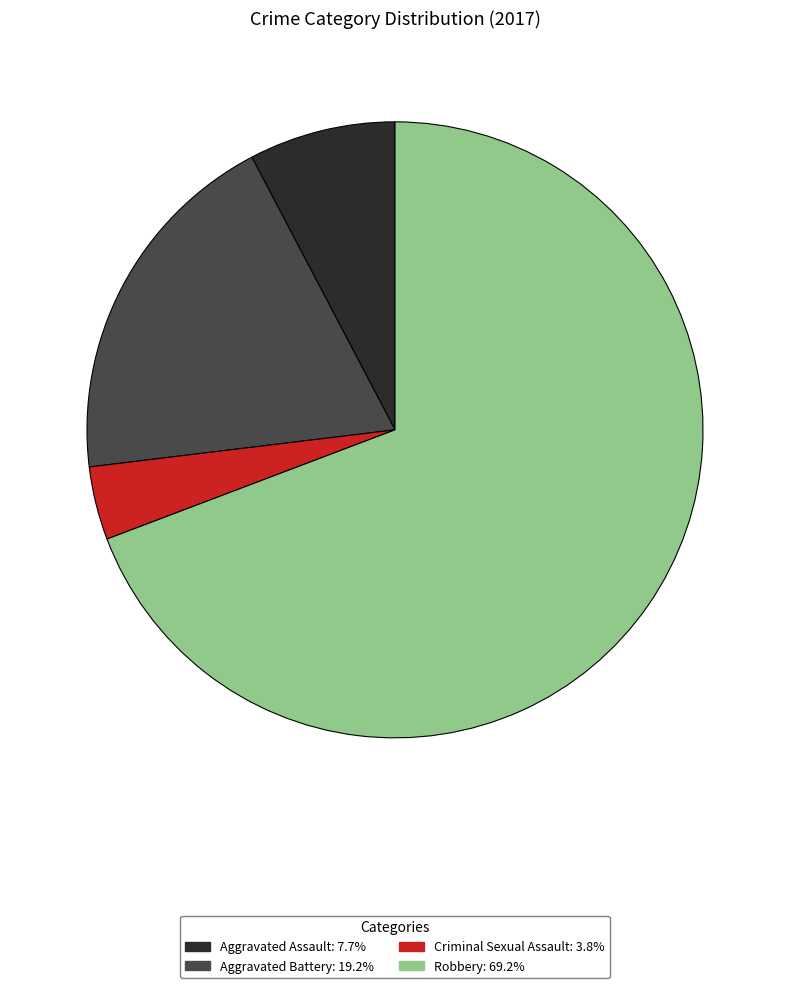

Which has a higher value, Criminal Sexual Assault or Aggravated Battery?

Aggravated Battery